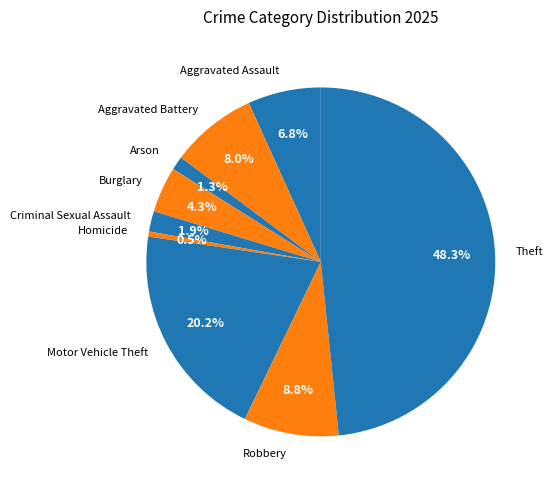

Rank the categories by value from lowest to highest.

Homicide, Arson, Criminal Sexual Assault, Burglary, Aggravated Assault, Aggravated Battery, Robbery, Motor Vehicle Theft, Theft